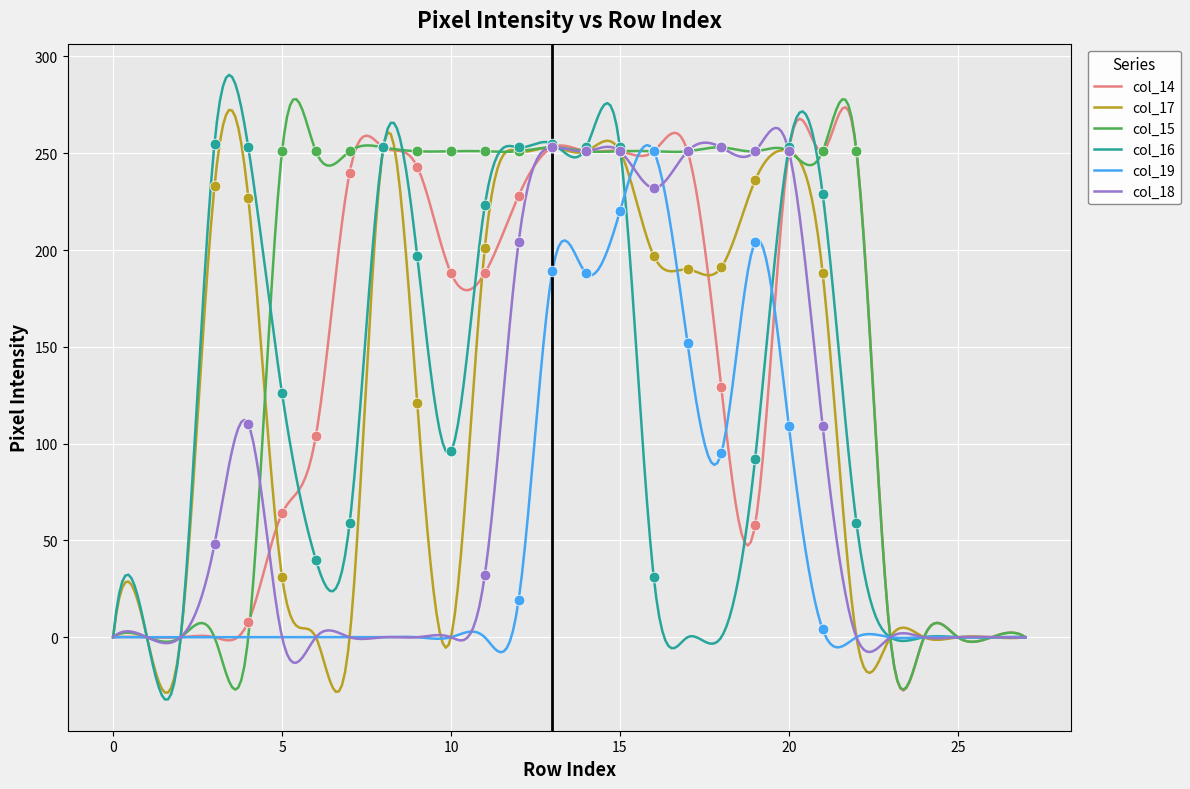

What is the total value across all series at 5?

472